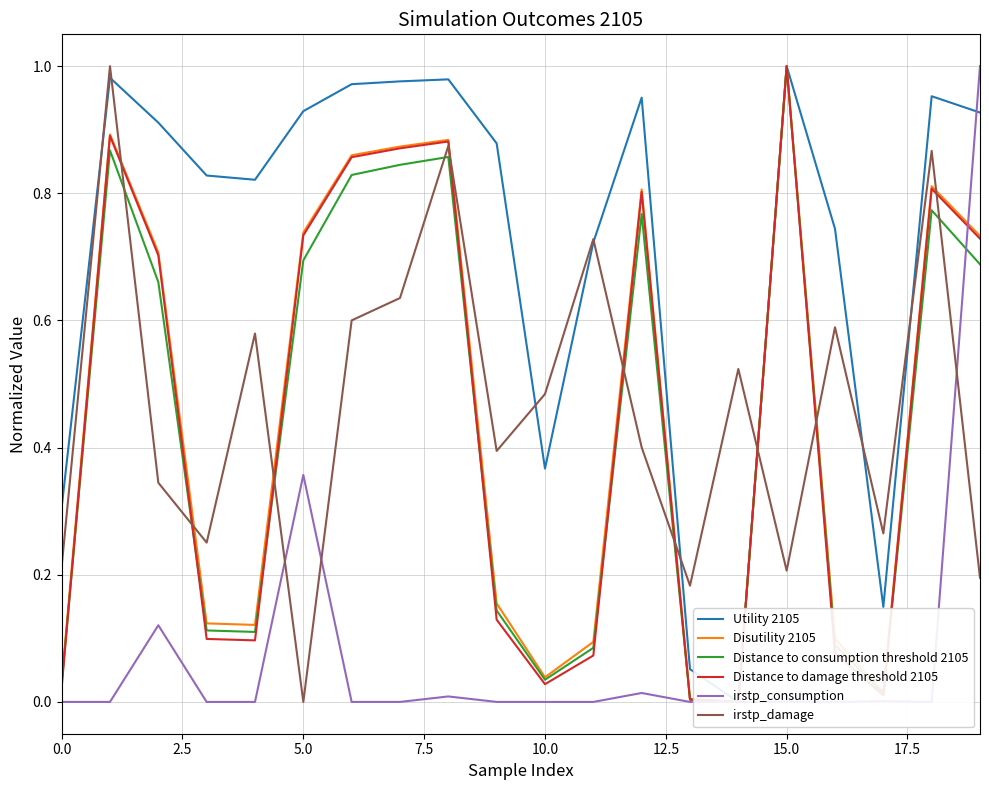

Is it true that irstp_damage equals 0.3 at 10.0?

False